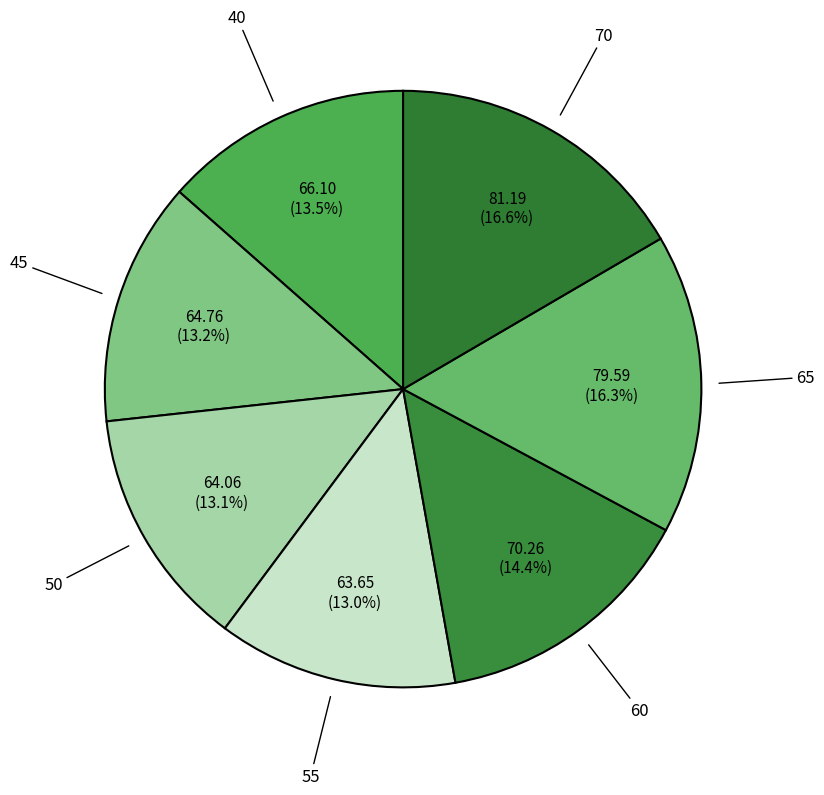

What is the total percentage of 50 and 45?

26.3%